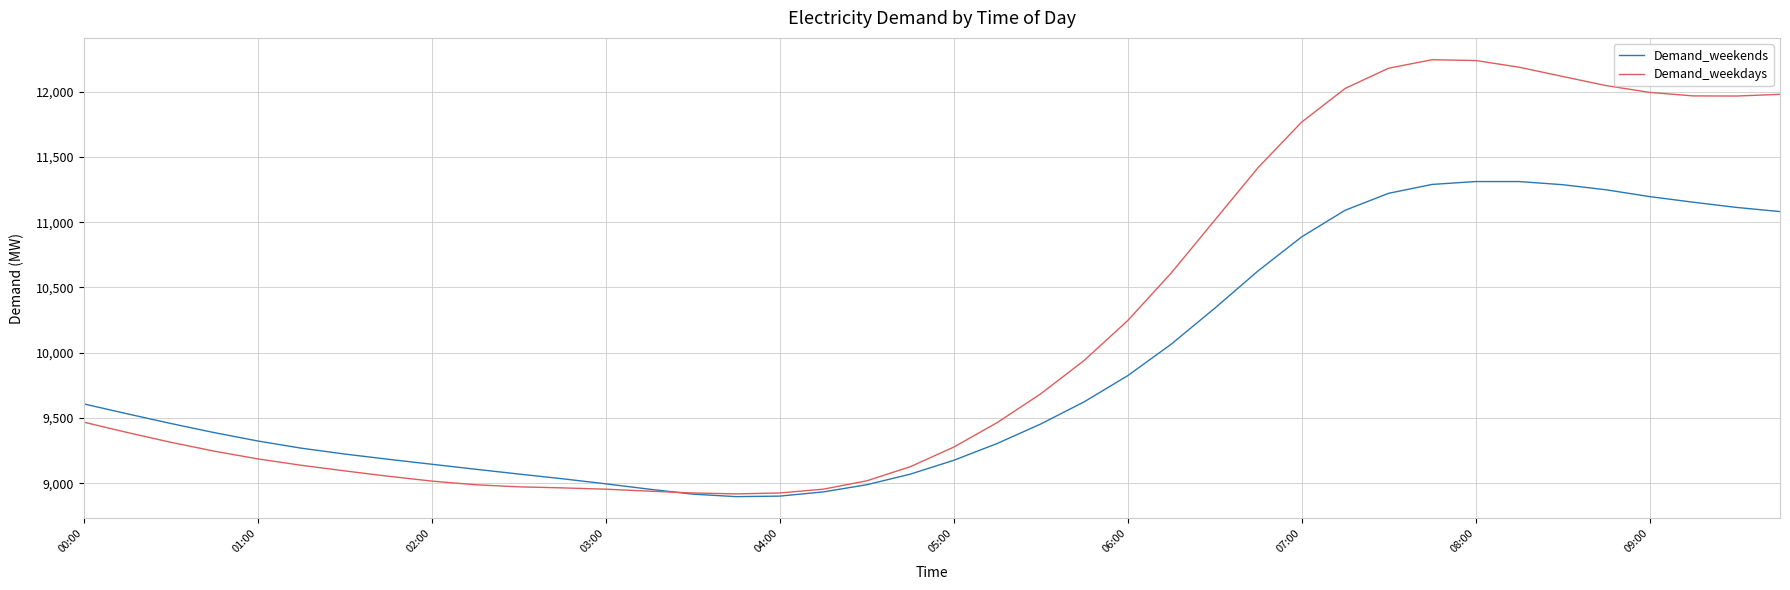

What is the greatest value displayed?

12244